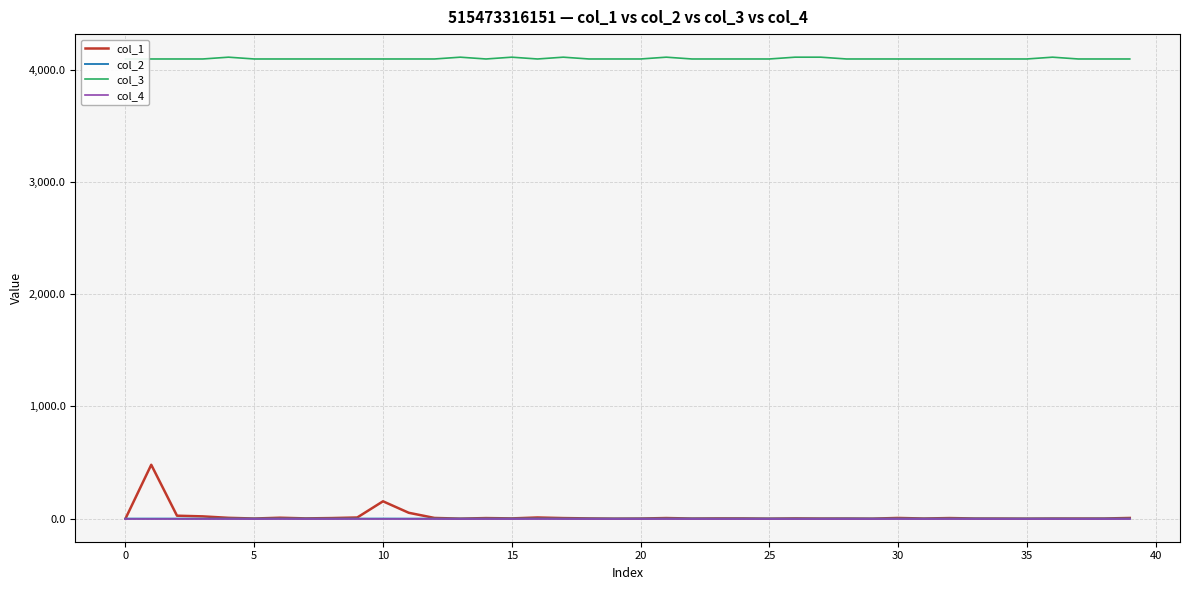

At how many categories does at least one series exceed 1719?

40